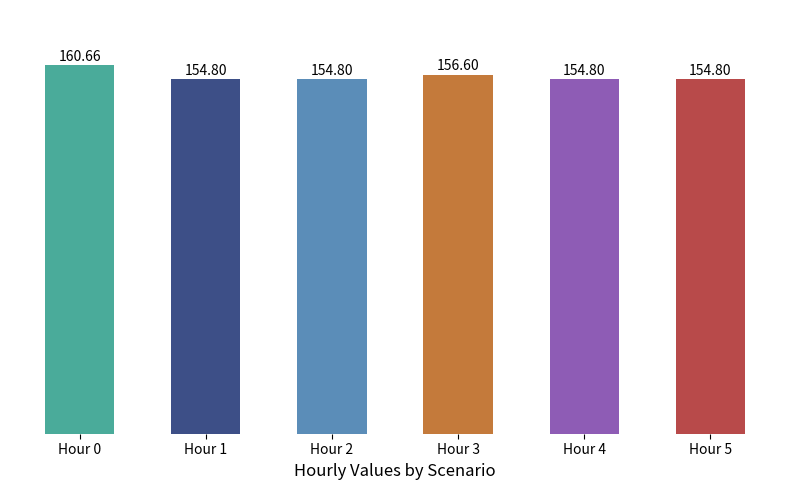

True or false: Hour 5 has a value of 95.8 at Scenario 1.

False